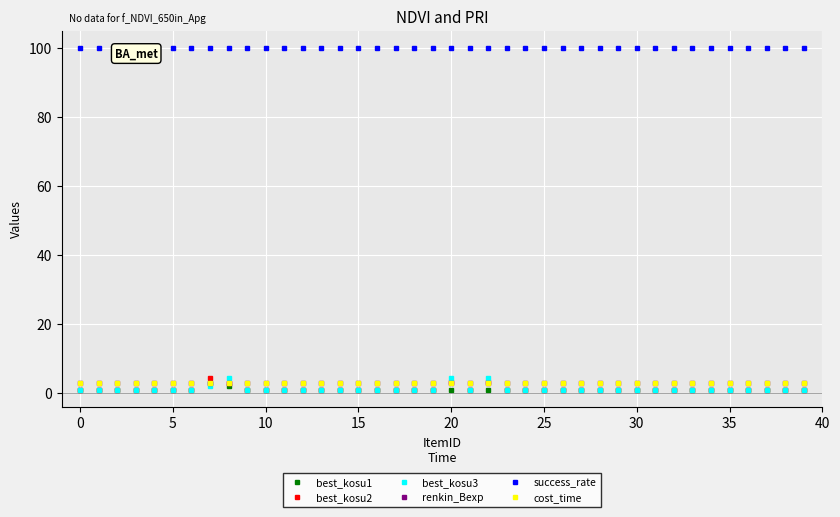

What is the lowest value of the renkin_Bexp series?

3.0